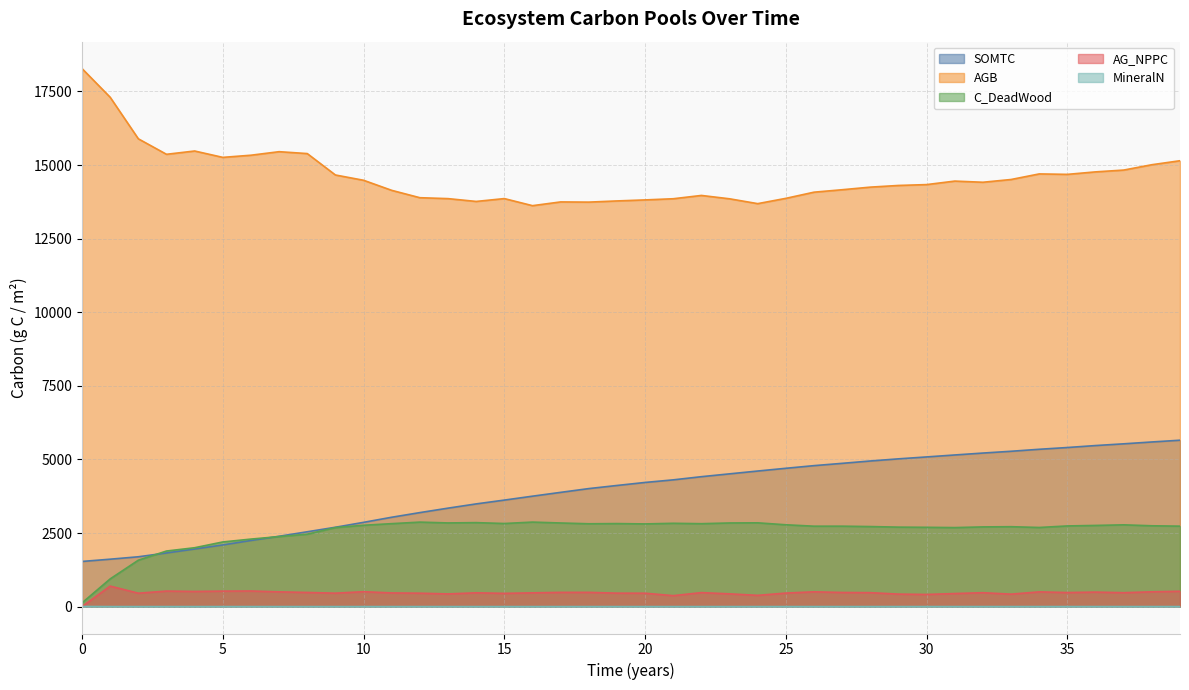

True or false: MineralN and SOMTC intersect in this chart.

False